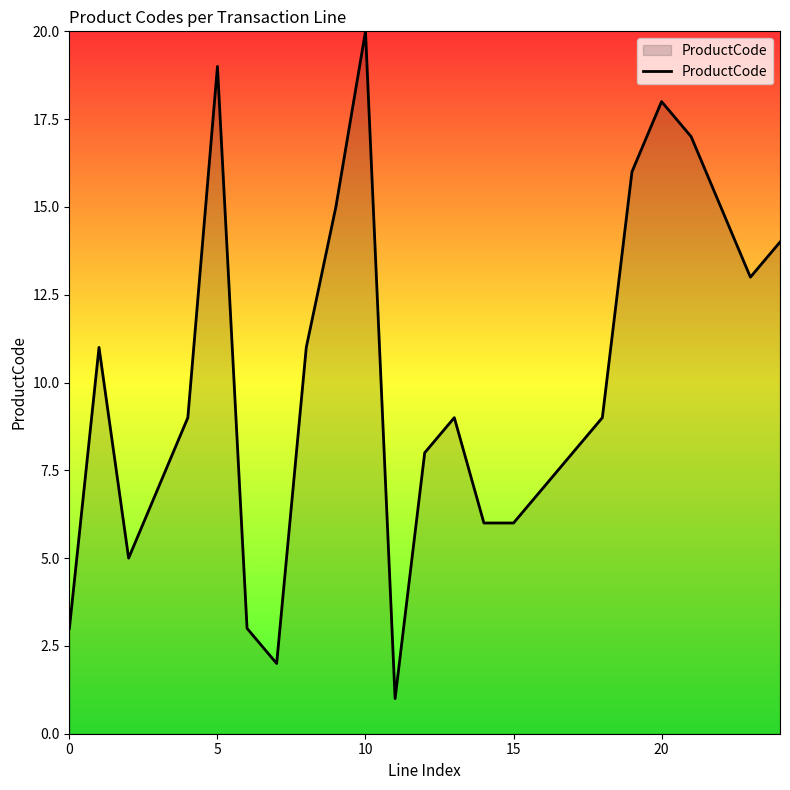

What is the greatest value displayed?

20